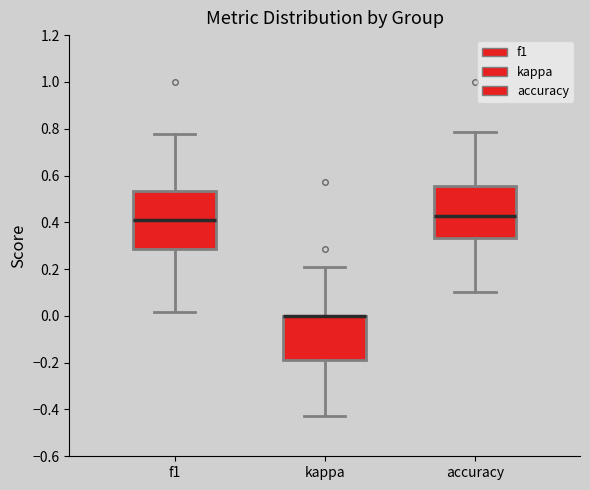

Reading left to right, read every box against the y-axis: the position of its median line, the range the box covers, and the ends of its whiskers. The values are not printed on the chart, so give them approximately, as read against the axis.

f1: median 0.42, box 0.28 to 0.54, whiskers 0.02 to 0.78
kappa: median 0.00 (drawn on the box's upper edge), box -0.18 to 0.00, whiskers -0.42 to 0.22
accuracy: median 0.42, box 0.34 to 0.56, whiskers 0.10 to 0.78